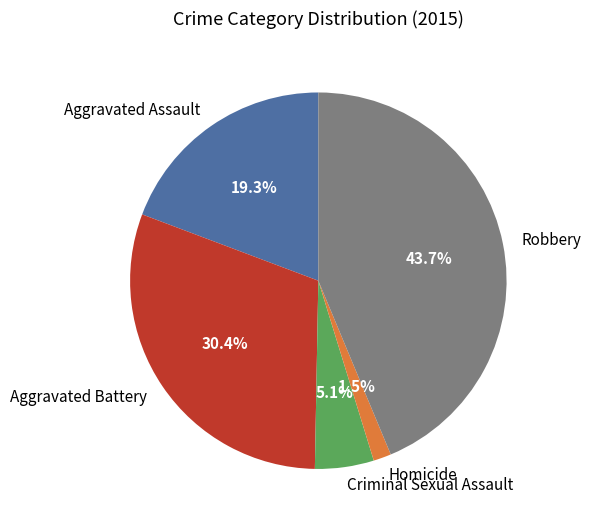

Combined, do Homicide and Criminal Sexual Assault account for over 50%?

No